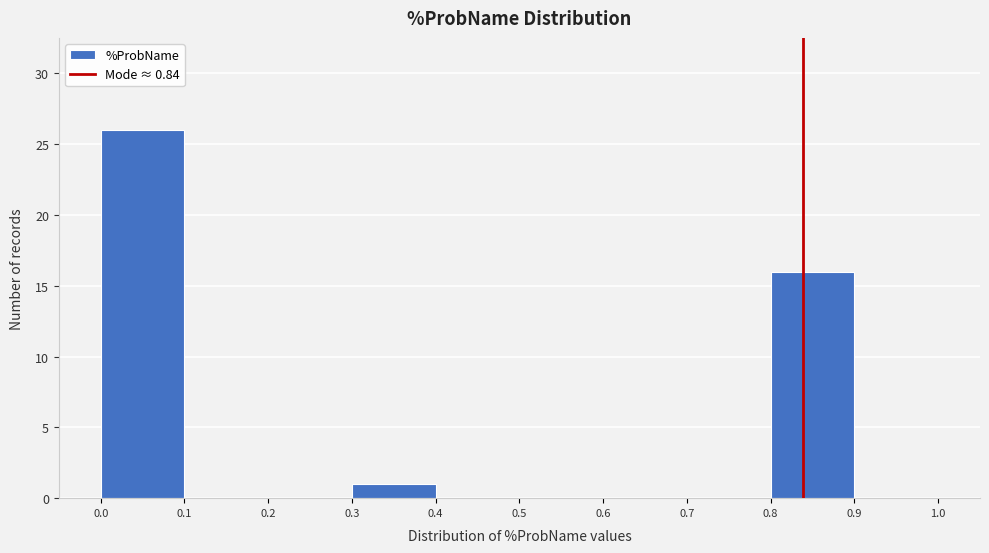

Reading left to right, transcribe this chart: for each bar, give the range it covers on the x-axis and its height. The values are not printed on the chart, so give them approximately, as read against the axis.

0.0 to 0.1: 26
0.1 to 0.2: 0
0.2 to 0.3: 0
0.3 to 0.4: 1
0.4 to 0.5: 0
0.5 to 0.6: 0
0.6 to 0.7: 0
0.7 to 0.8: 0
0.8 to 0.9: 16
0.9 to 1.0: 0